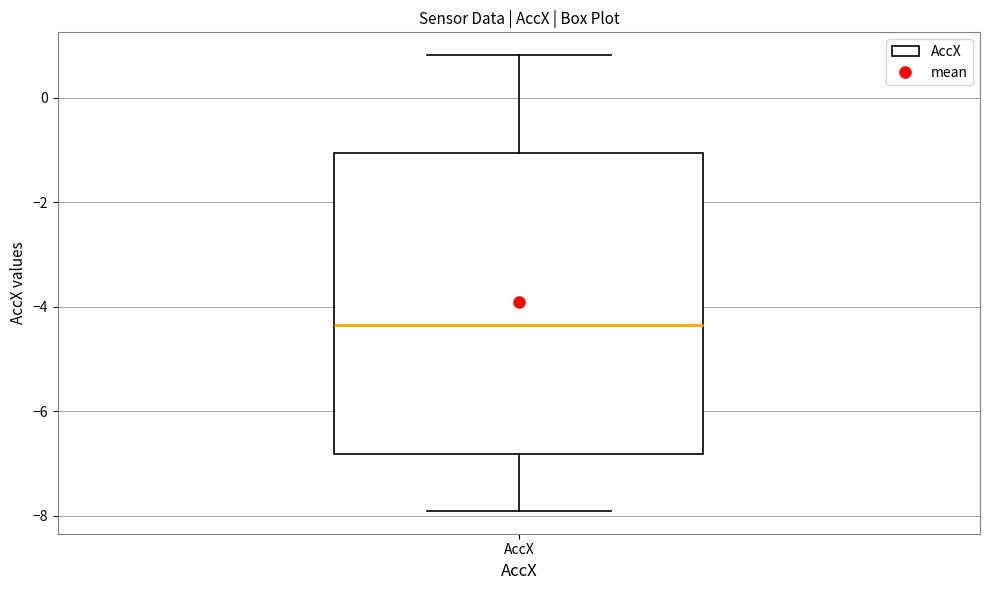

Where does the lower whisker of the box for AccX end on the y-axis? The values are not printed on the chart, so give them approximately, as read against the axis.

-8.0